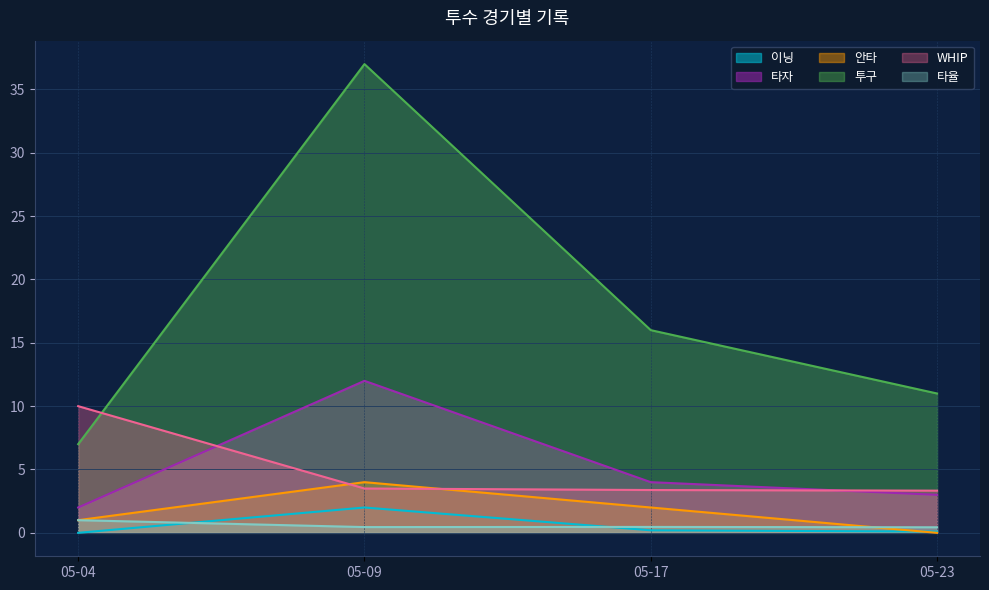

How many lines are shown in the chart?

6